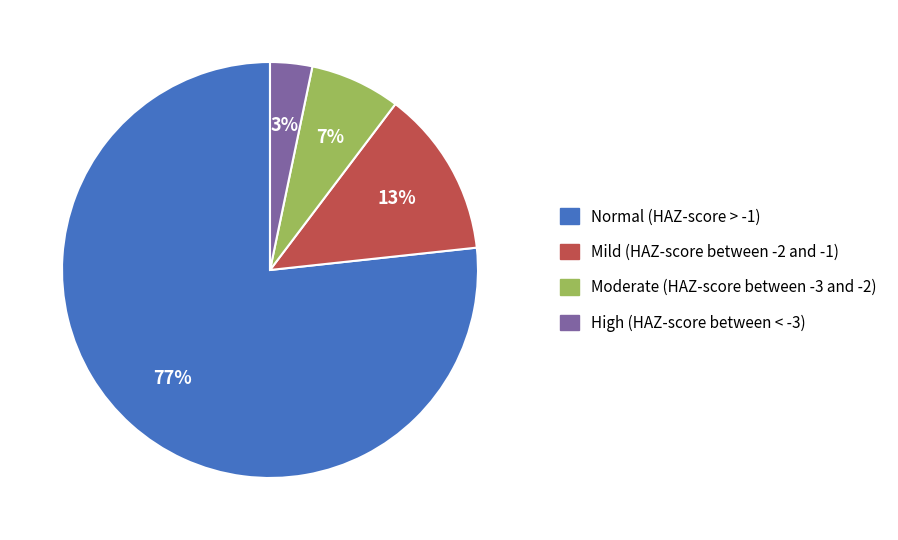

Count the number of slices in the pie.

4